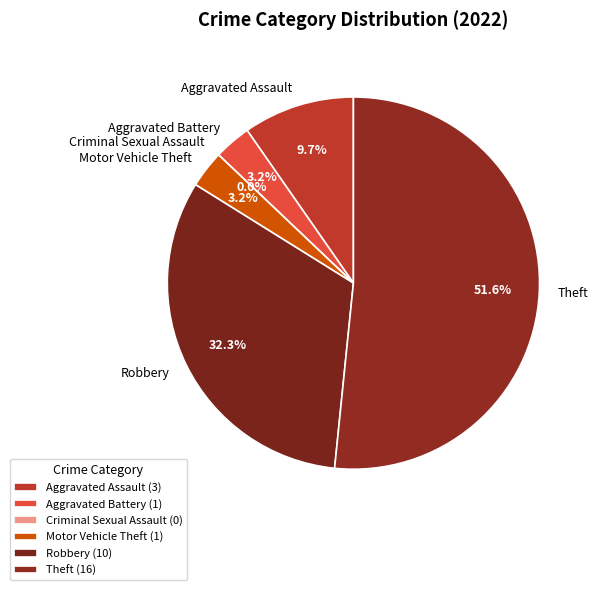

How many slices are in this pie chart?

6